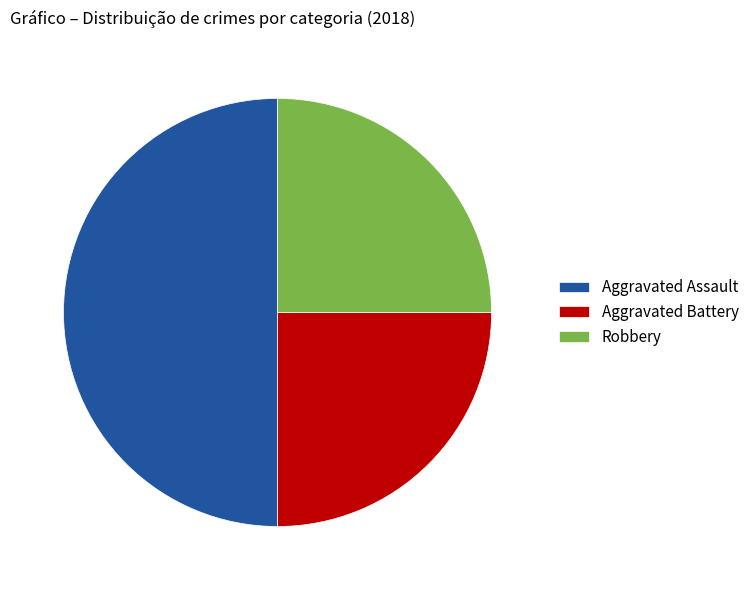

Is the sum of Aggravated Assault and Aggravated Battery greater than half?

Yes